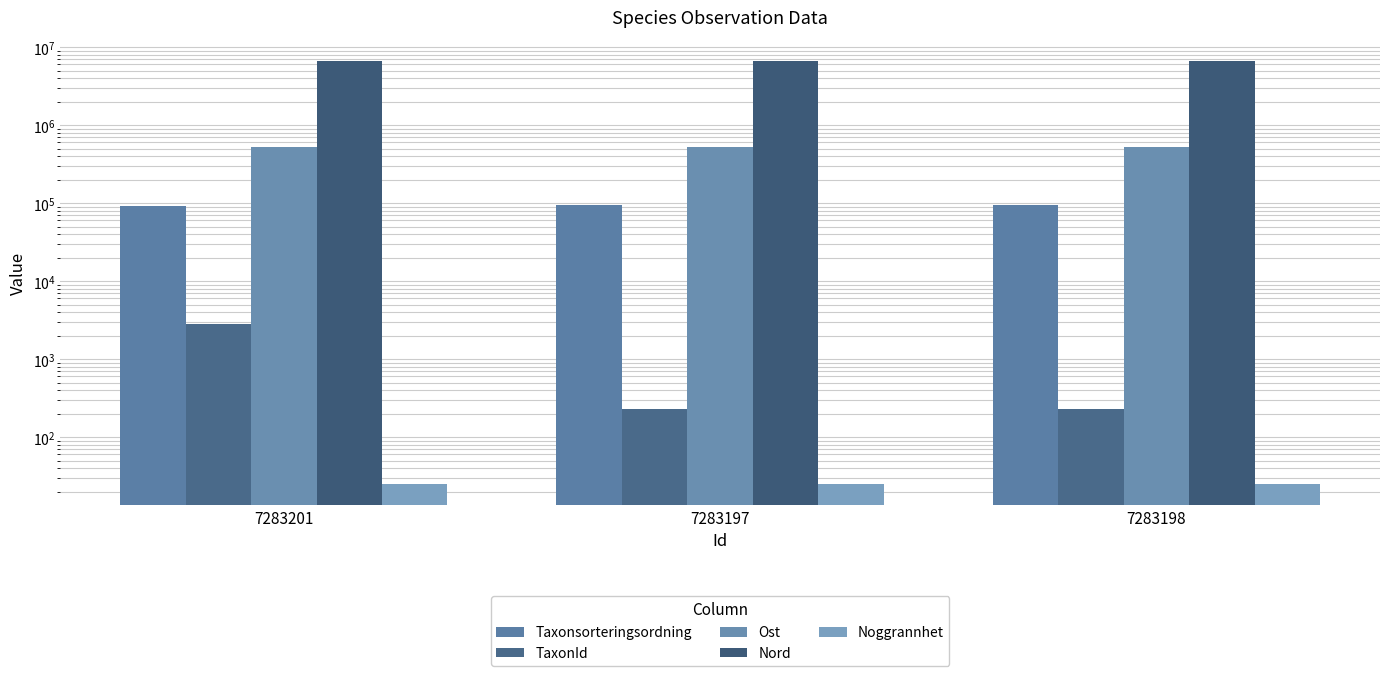

Is it true that Nord equals 6633671.7 at 7283198?

True